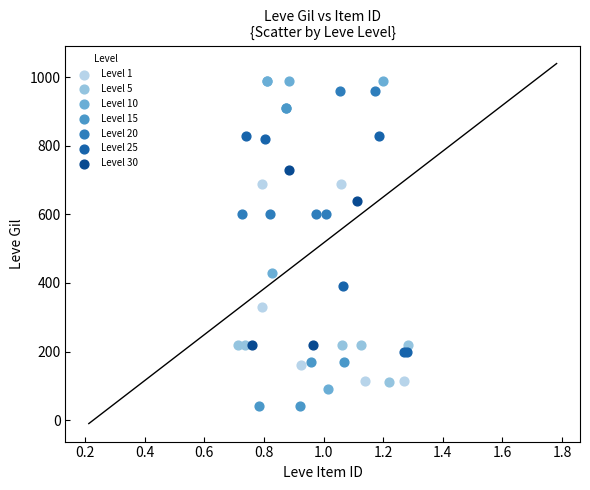

Which series reaches the minimum Y coordinate?

Level 15